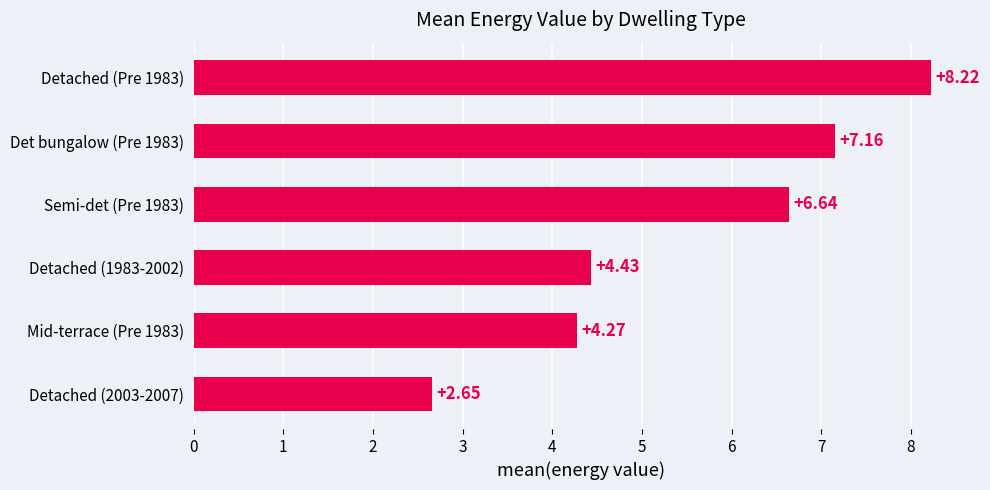

Count the number of data series in this chart.

1